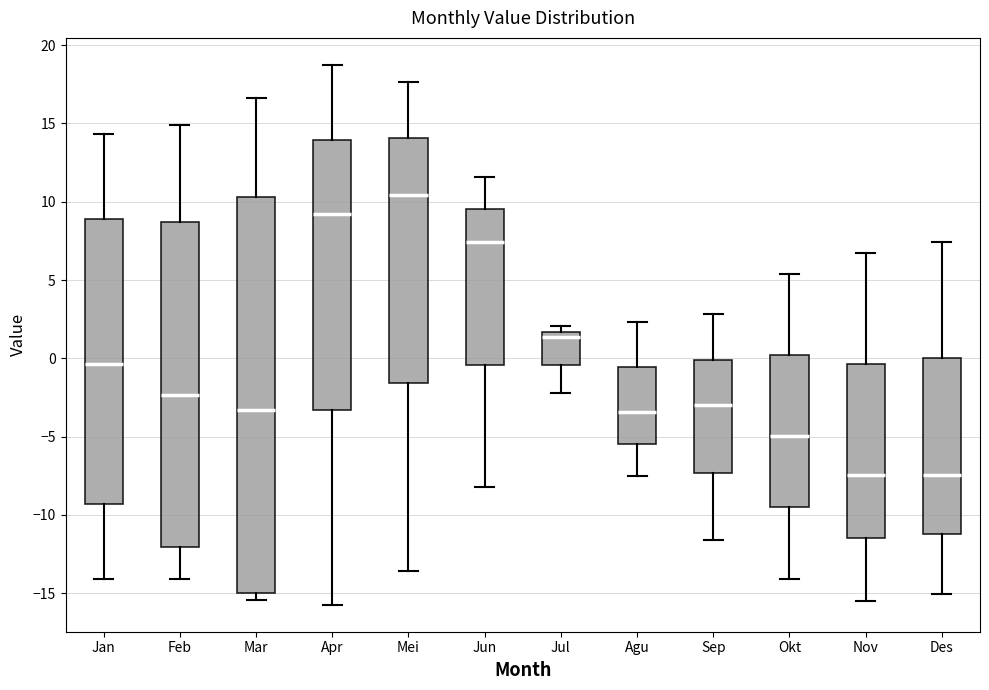

Comparing the boxes themselves (not the whiskers), which one is the tallest?

Mar